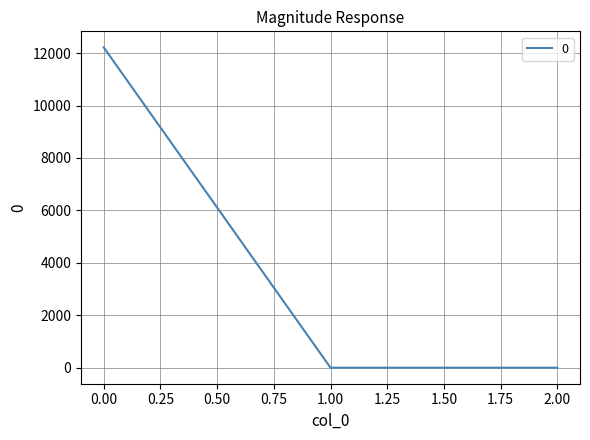

What is the change in value from 0.00 to 2.00?

-12219.8